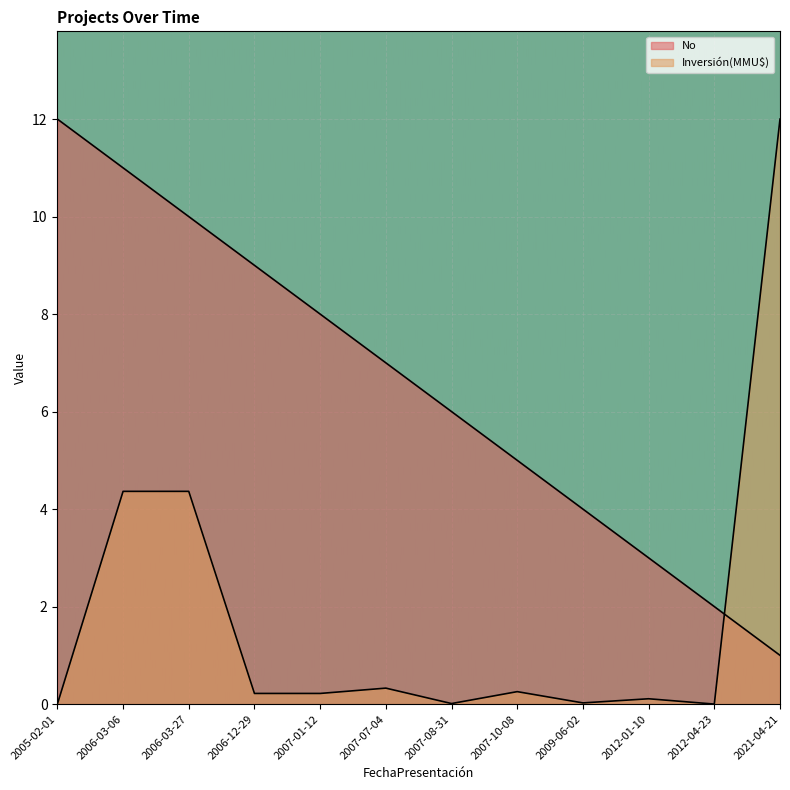

True or false: Inversión(MMU$) and No cross at least once.

True